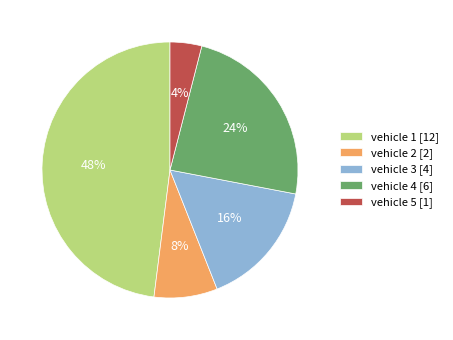

To the nearest percent, what is the difference between the vehicle 2 and vehicle 5 slice percentages?

4%